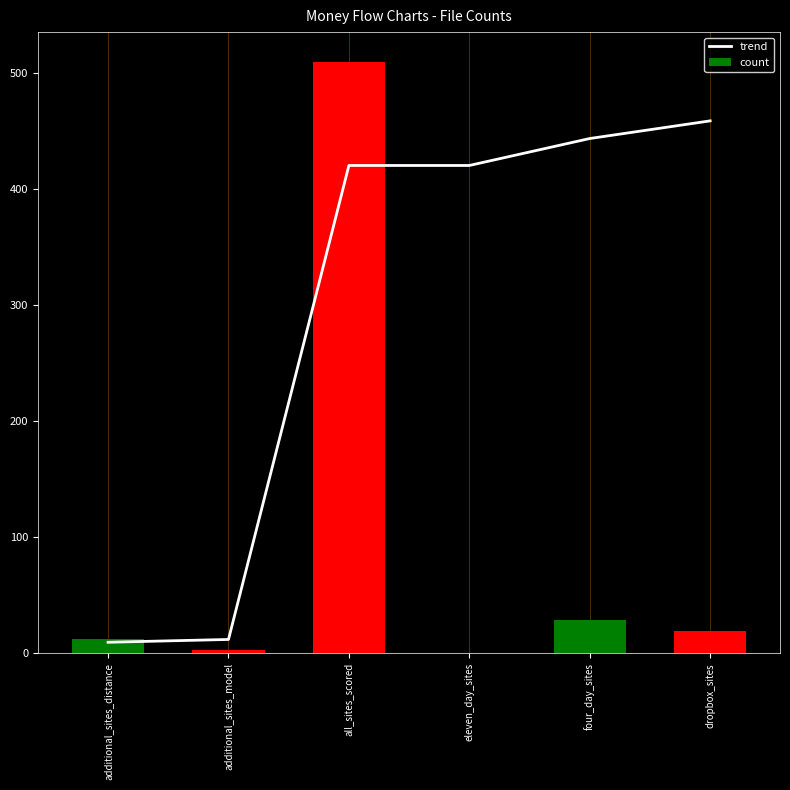

What is the sum of all trend values?

1765.5